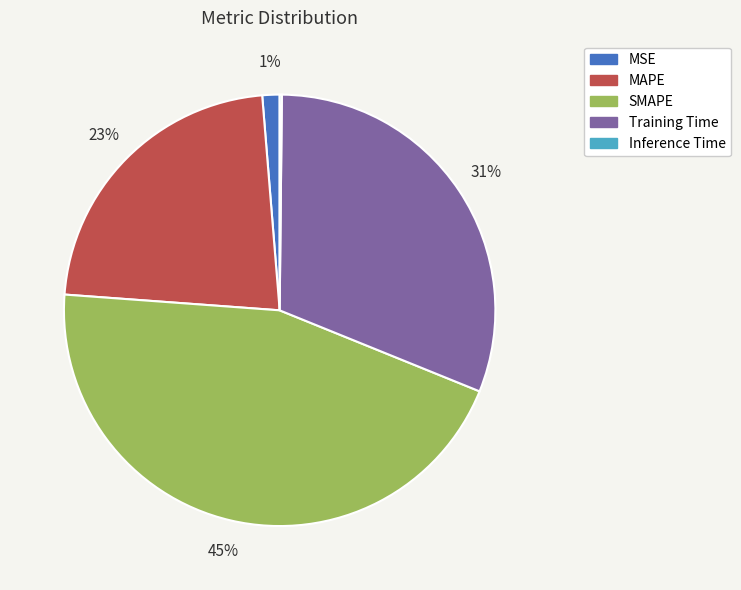

Do Training Time and SMAPE together represent more than half of the pie?

Yes